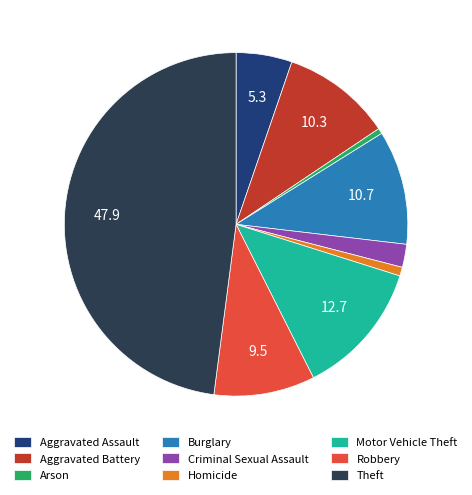

What is the ratio of the value at Theft to the value at Aggravated Assault?

9.1